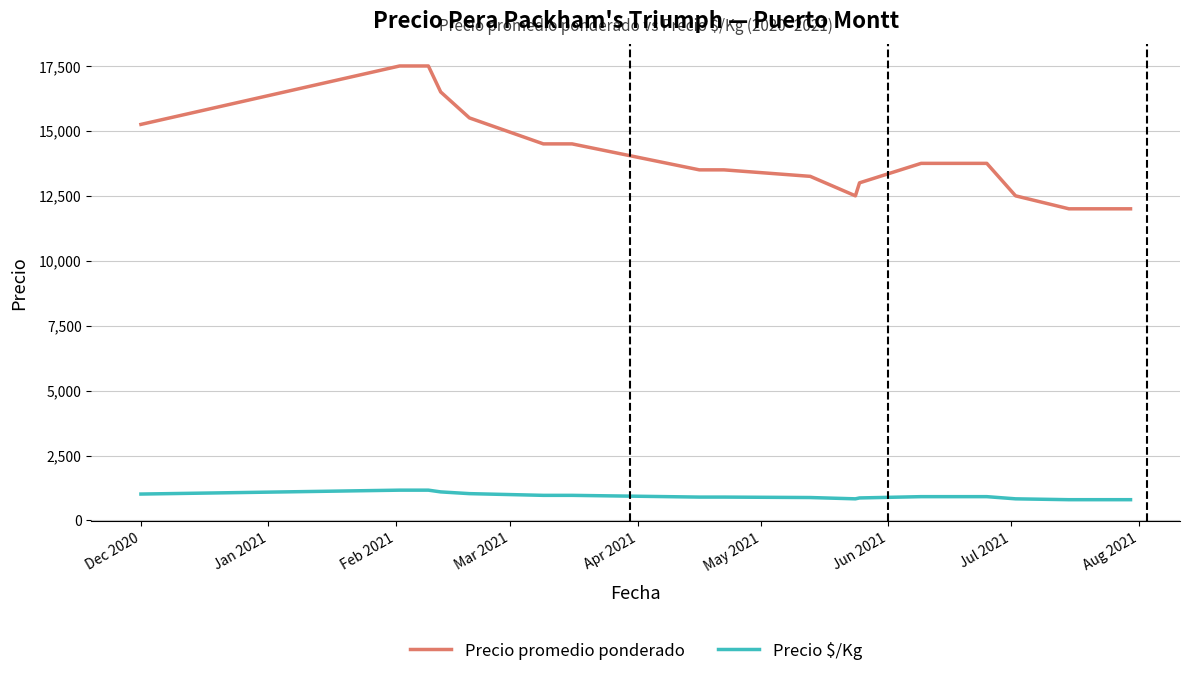

What is the greatest value displayed?

17500